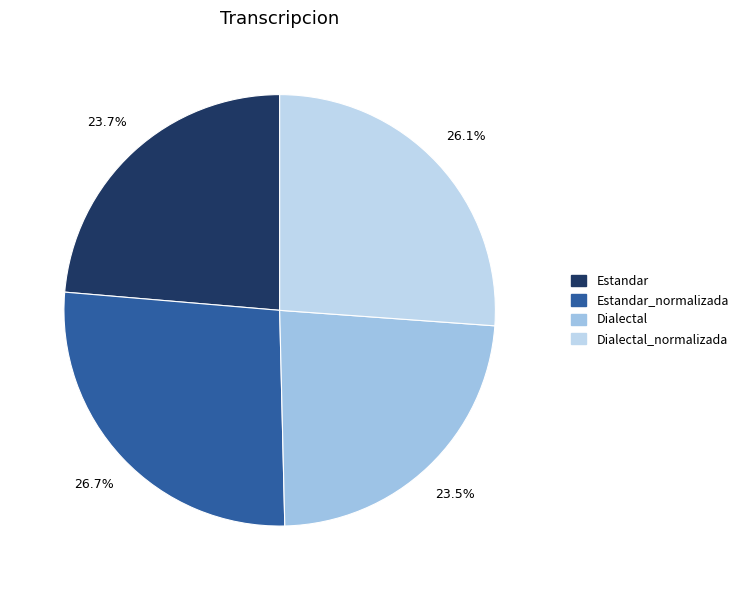

Is Dialectal the majority of the pie?

No